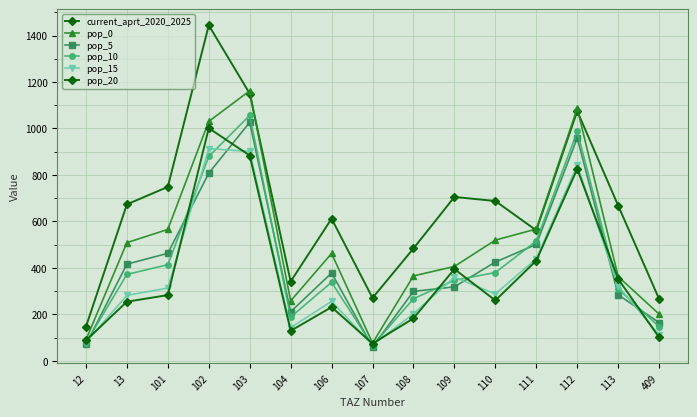

In pop_10, how many points are higher than both neighbors (excluding endpoints)?

3